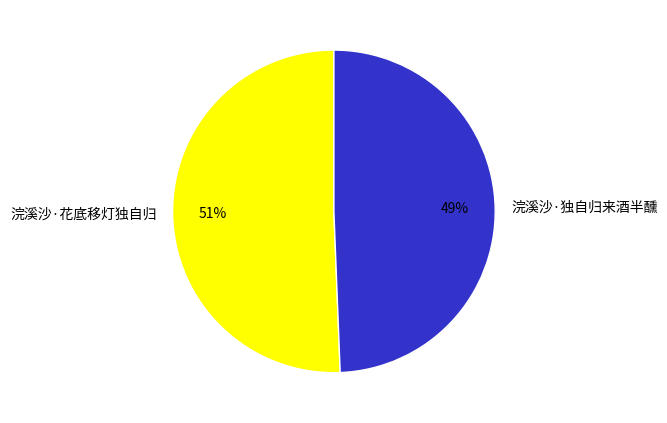

Is there any slice that represents more than half of the pie?

Yes